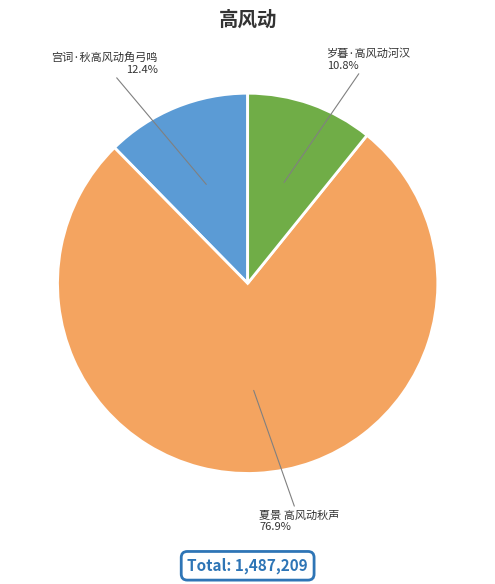

To the nearest percent, what is the difference between the 宫词·秋高风动角弓鸣 and 夏景 高风动秋声 slice percentages?

64%